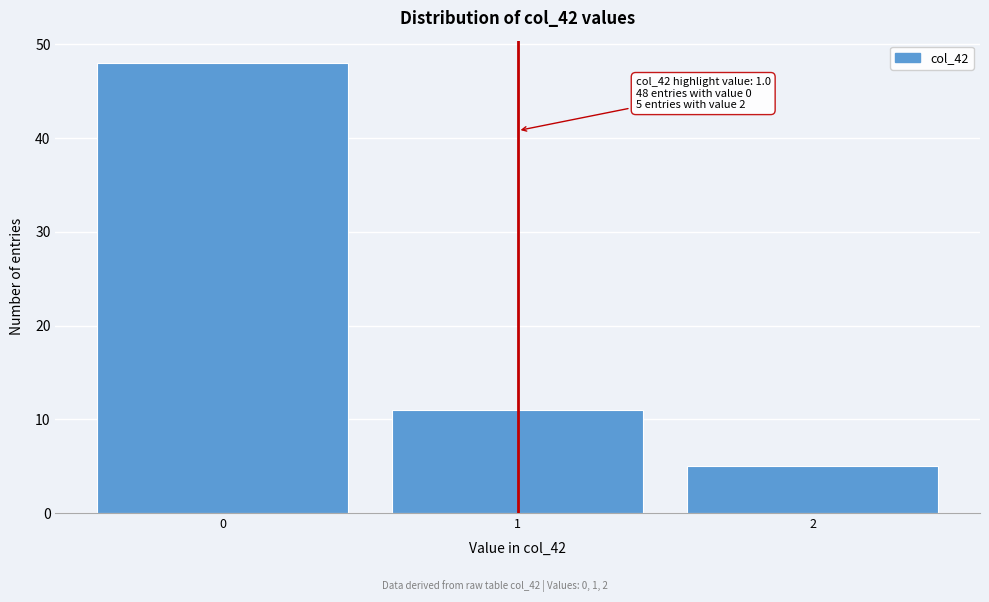

Which range on the x-axis has the tallest bar?

-0.5 to 0.5